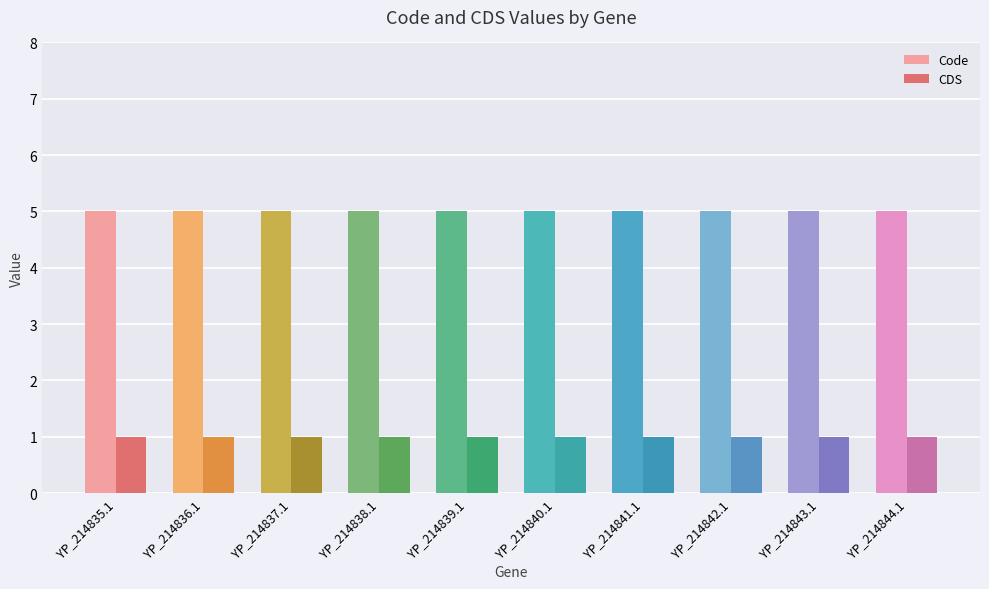

What is the spread (max minus min) of values at YP_214835.1?

4